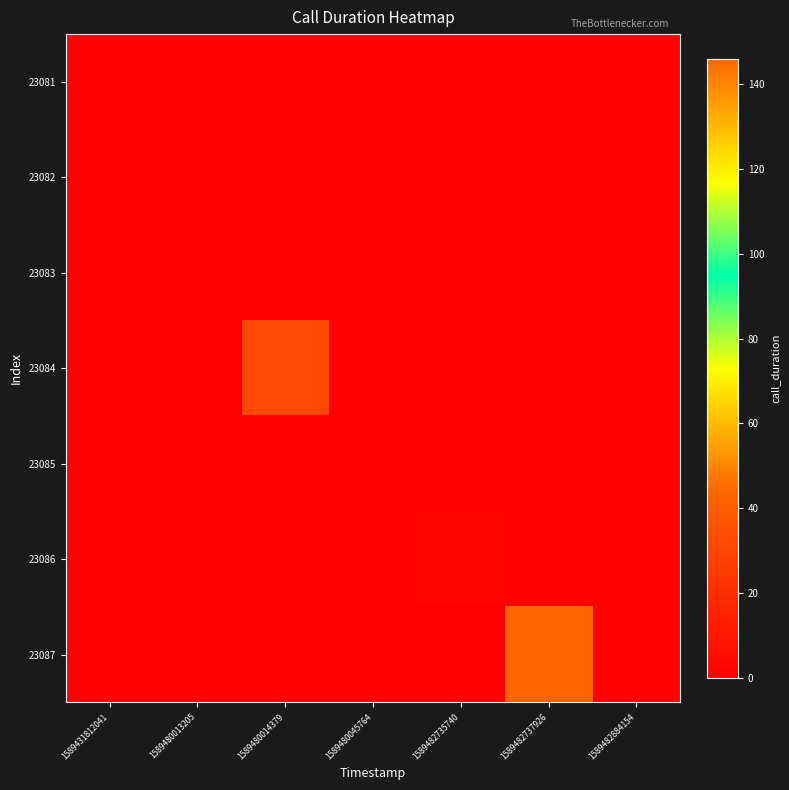

At how many categories does at least one series exceed 61?

1